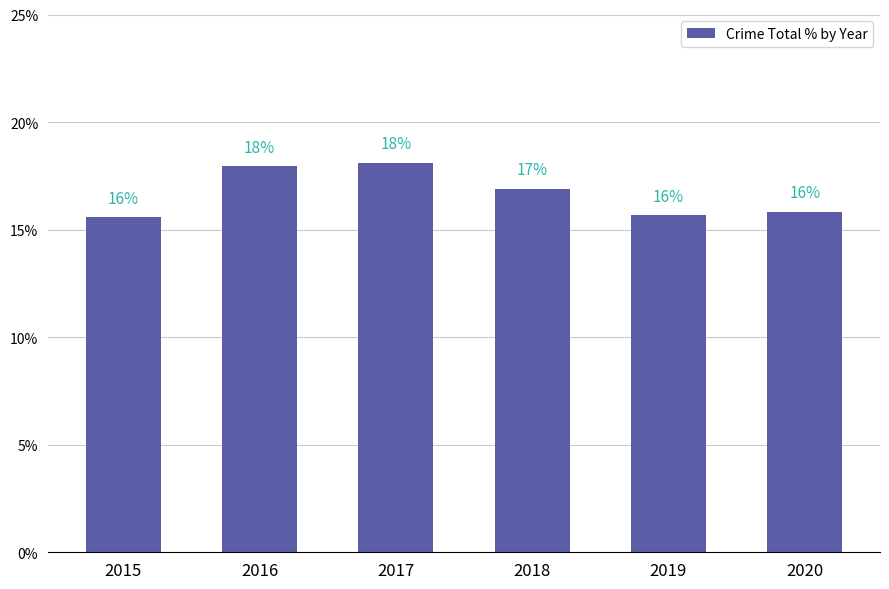

How many bars are there in total?

6